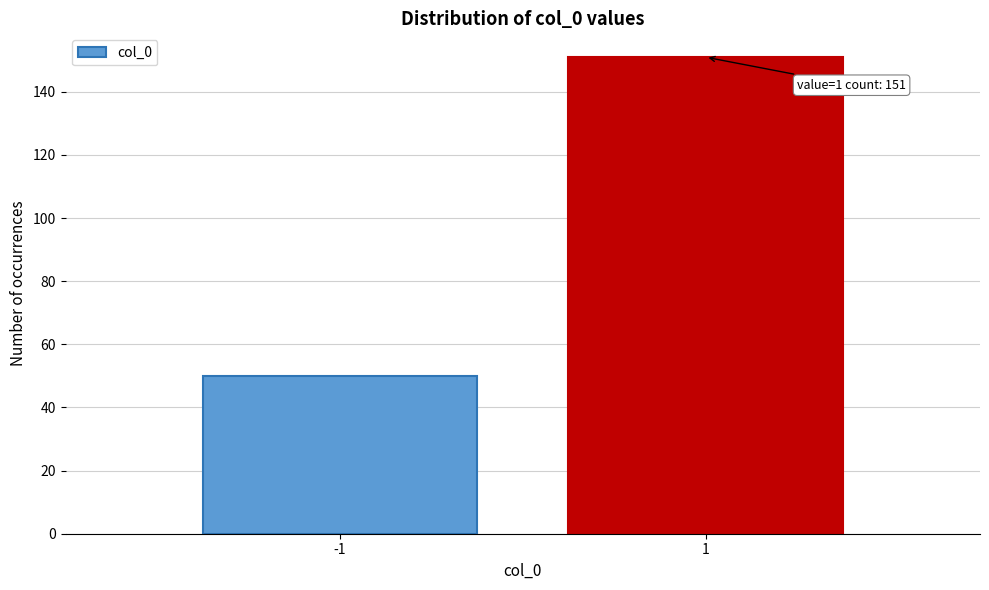

Reading left to right, extract all data points from this chart.

-1=50	1=151